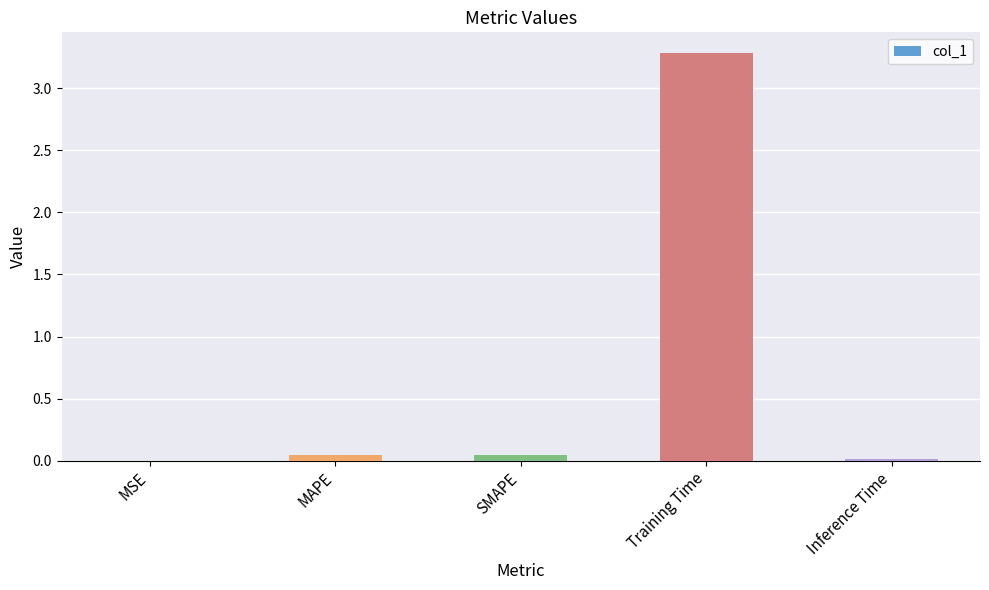

Between Training Time and MAPE, which is larger?

Training Time